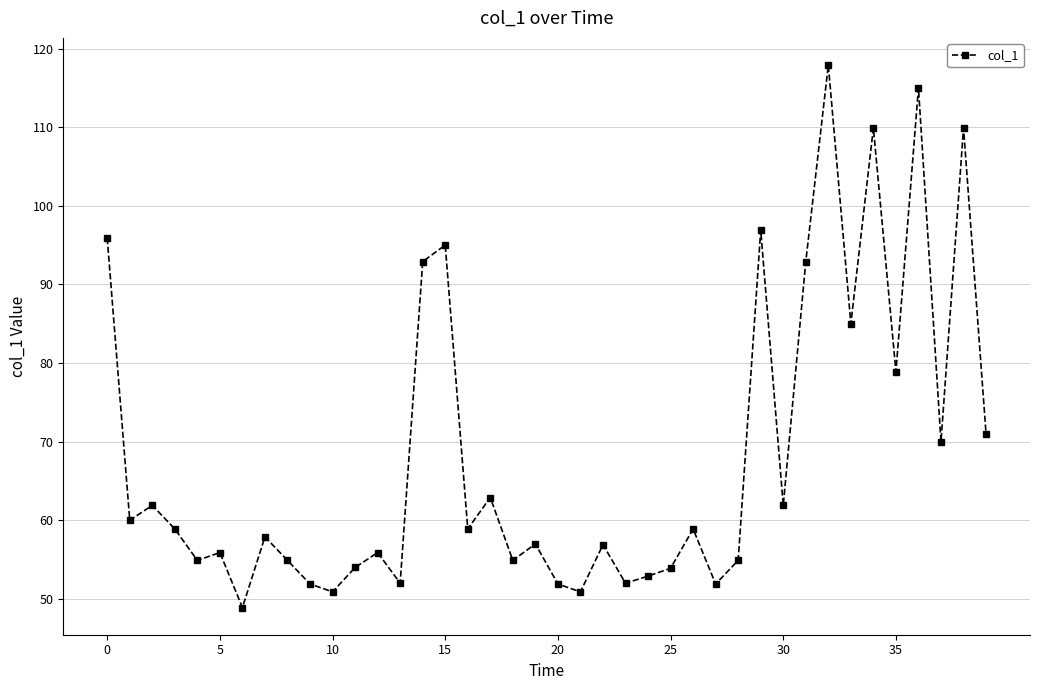

What is the sum of all values?

2729.0